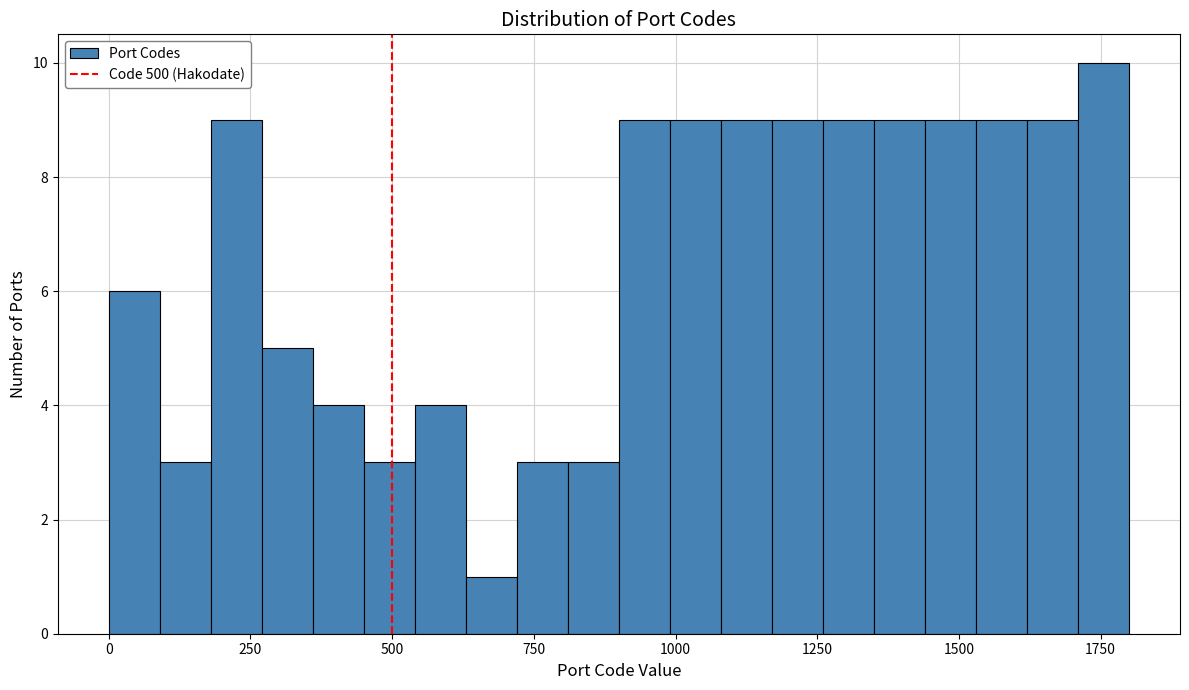

Read against the x-axis, roughly where is the centre of the tallest bar?

1750